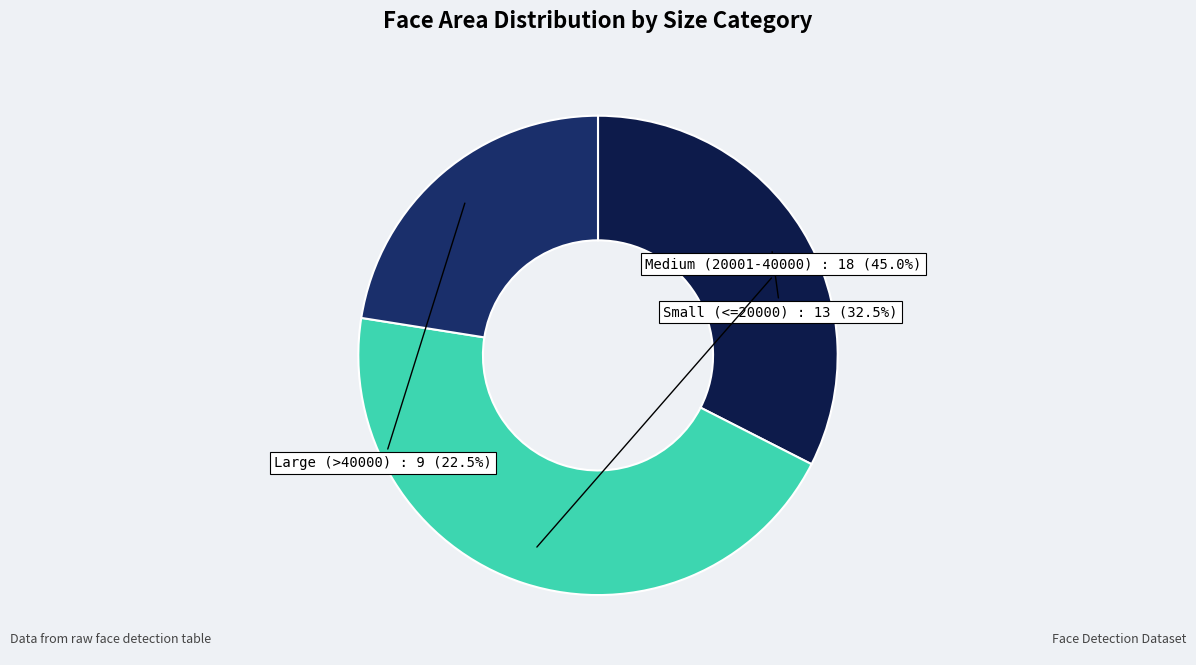

Does any single category account for the majority?

No